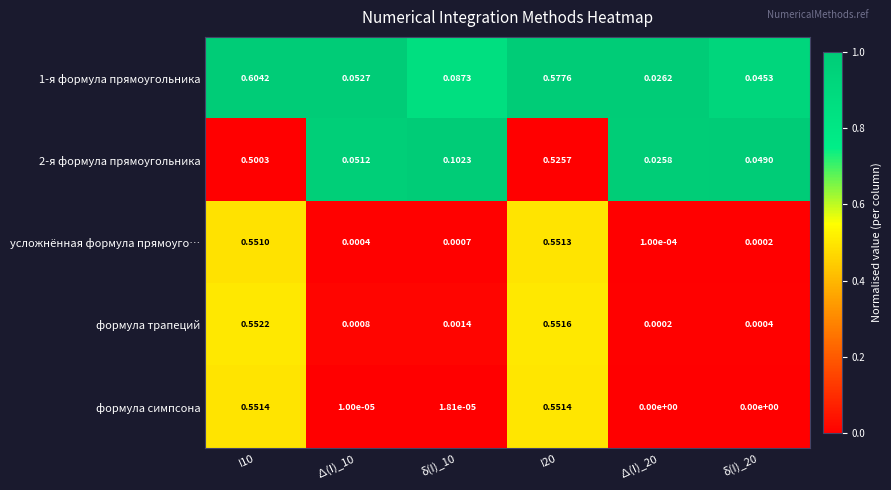

Is the value of формула симпсона at ∆(I)_20 greater than the value of усложнённая формула прямоуго… at δ(I)_20?

No